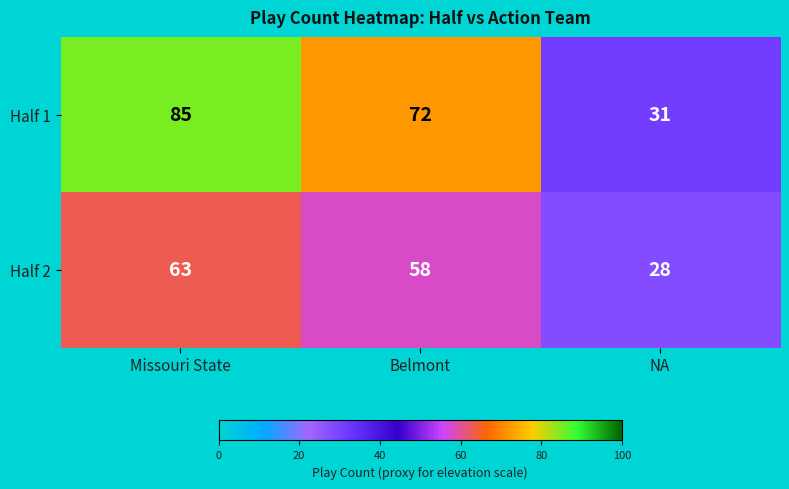

What is the sum of the Half 2 values at Missouri State and NA?

91